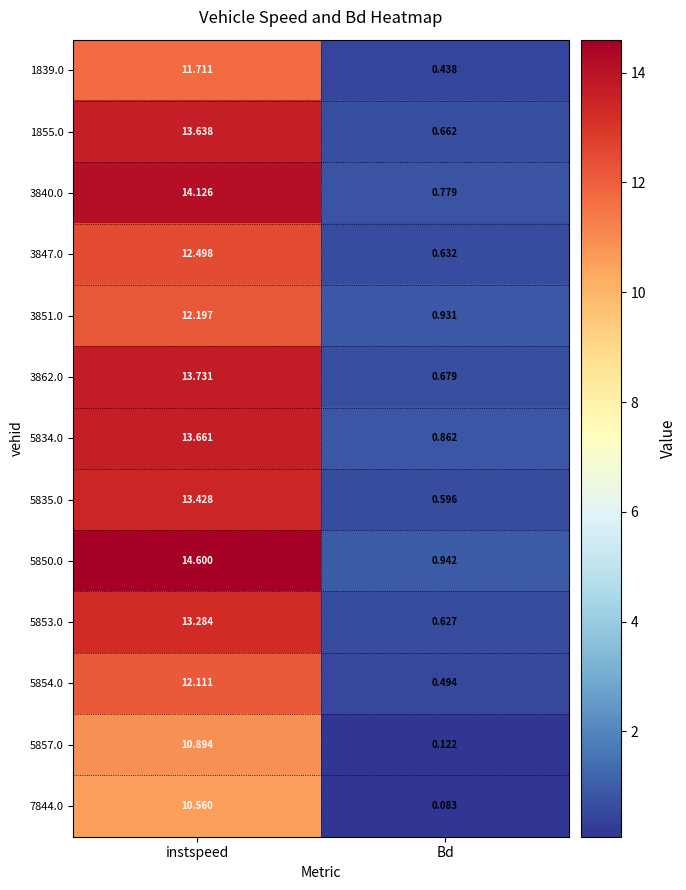

Which series has the widest spread of values?

5850.0